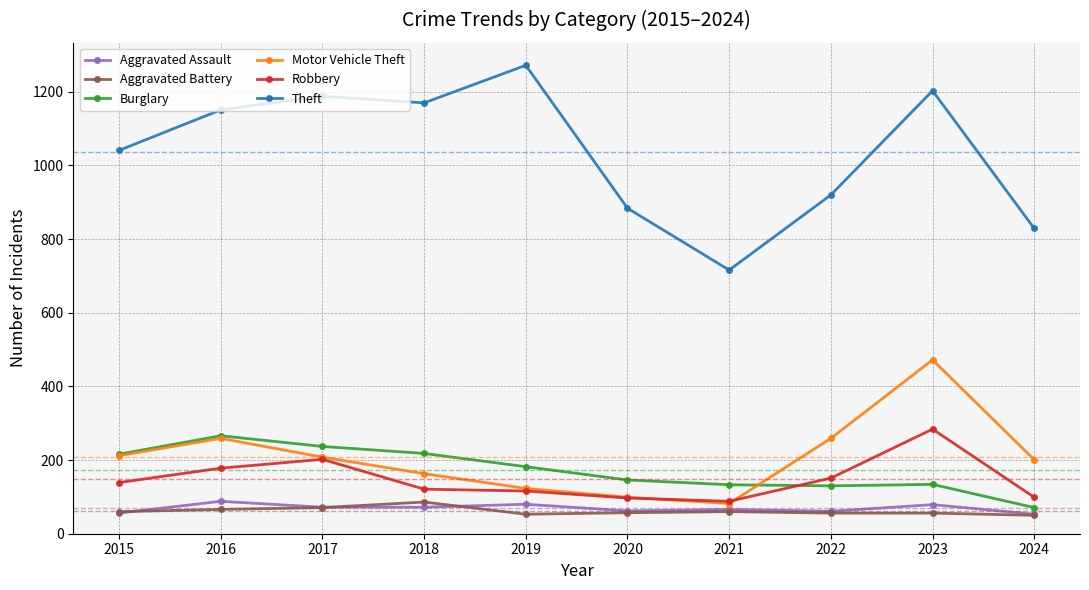

At how many categories does at least one series exceed 1023?

6